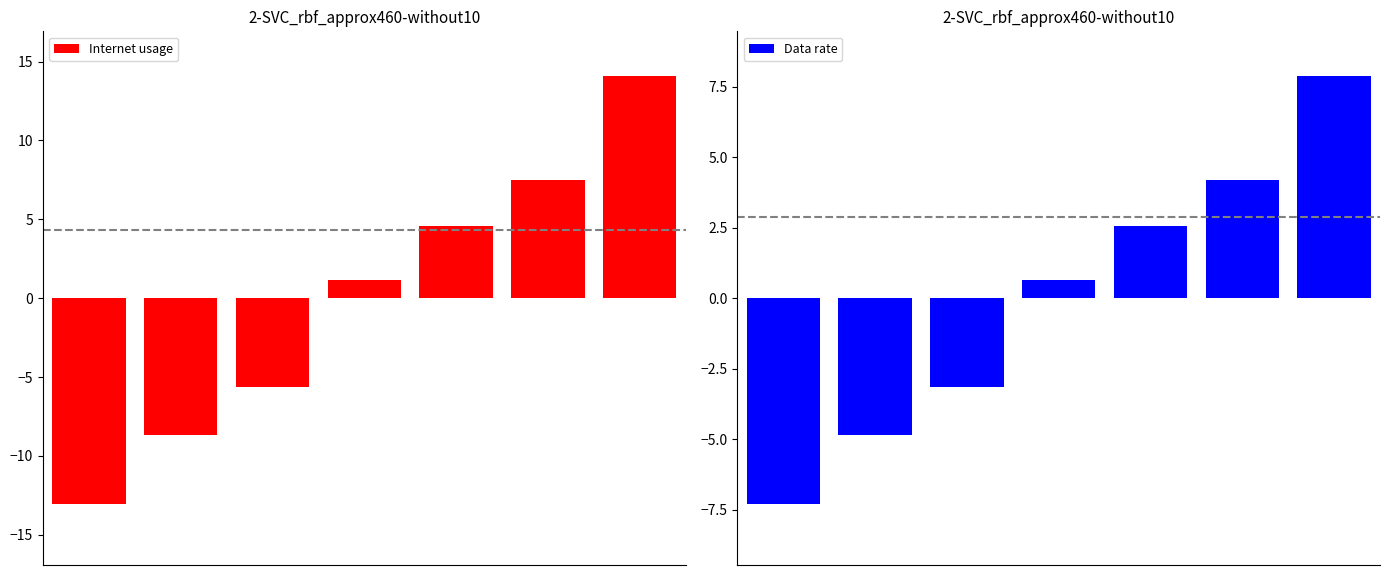

Rank the series by their maximum value, from highest to lowest.

Internet usage, Data rate